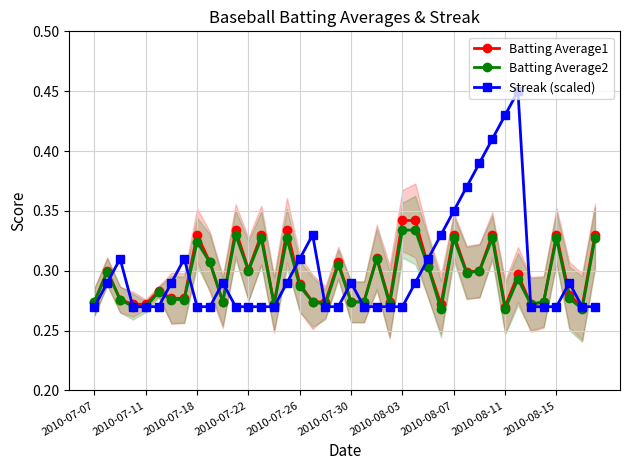

Is it true that Batting Average1 equals 0.1 at 14?

False